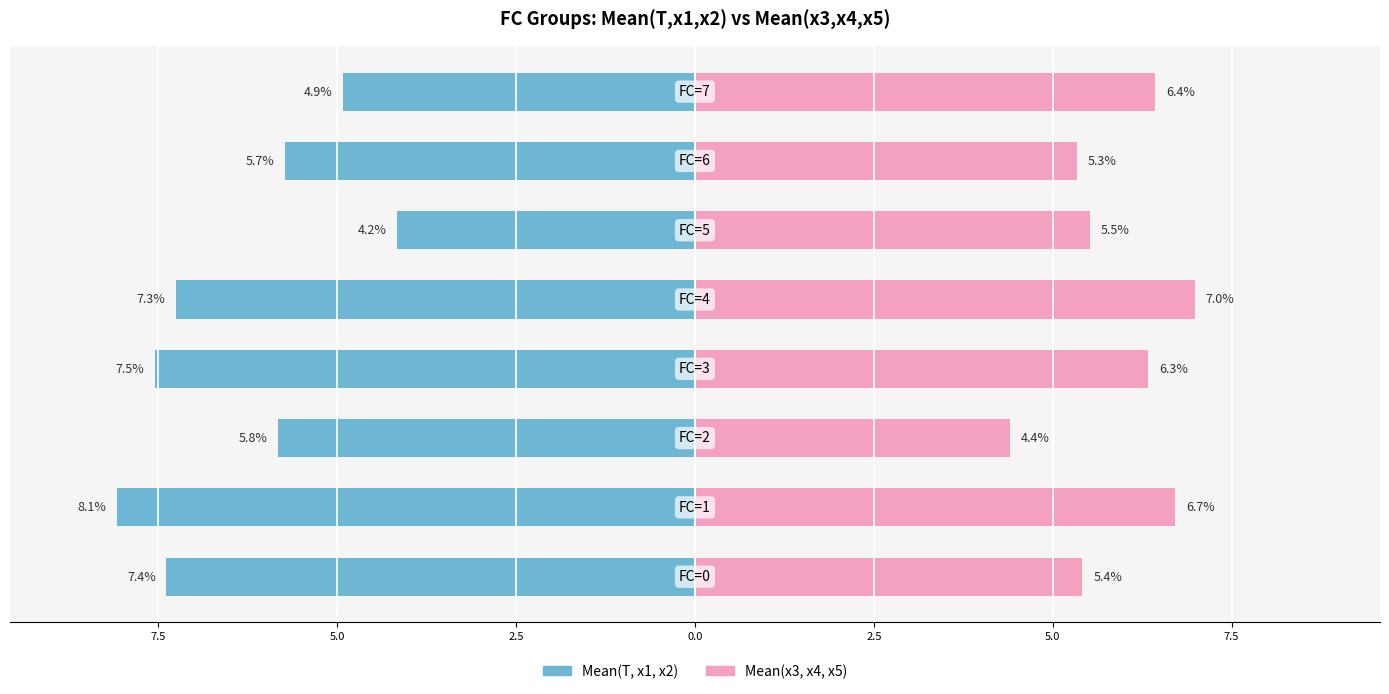

Count the number of data series in this chart.

2